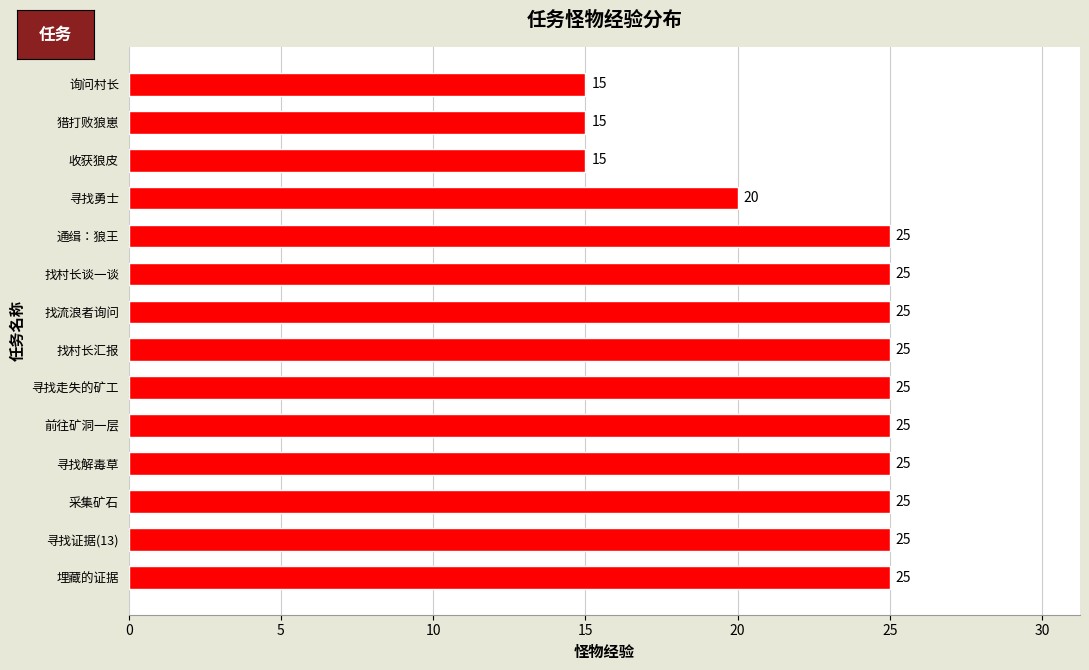

What is the greatest value displayed?

25